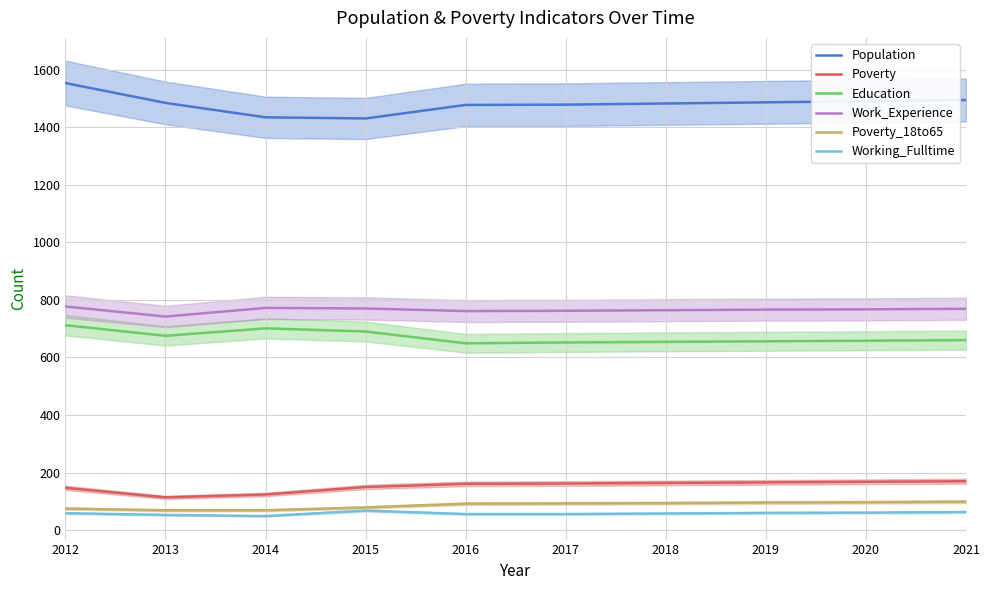

Reading left to right, what are all the values shown in this chart?

Population: 2012=1553	2013=1484	2014=1434	2015=1430	2016=1477	2017=1478	2018=1482	2019=1486	2020=1490	2021=1494
Poverty: 2012=147	2013=114	2014=124	2015=150	2016=161	2017=162	2018=164	2019=166	2020=168	2021=170
Education: 2012=712	2013=675	2014=701	2015=690	2016=649	2017=652	2018=654	2019=656	2020=658	2021=660
Work_Experience: 2012=777	2013=742	2014=772	2015=770	2016=761	2017=762	2018=764	2019=766	2020=767	2021=769
Poverty_18to65: 2012=75	2013=69	2014=69	2015=79	2016=92	2017=93	2018=94	2019=96	2020=97	2021=99
Working_Fulltime: 2012=59	2013=53	2014=49	2015=68	2016=56	2017=56	2018=58	2019=60	2020=61	2021=63